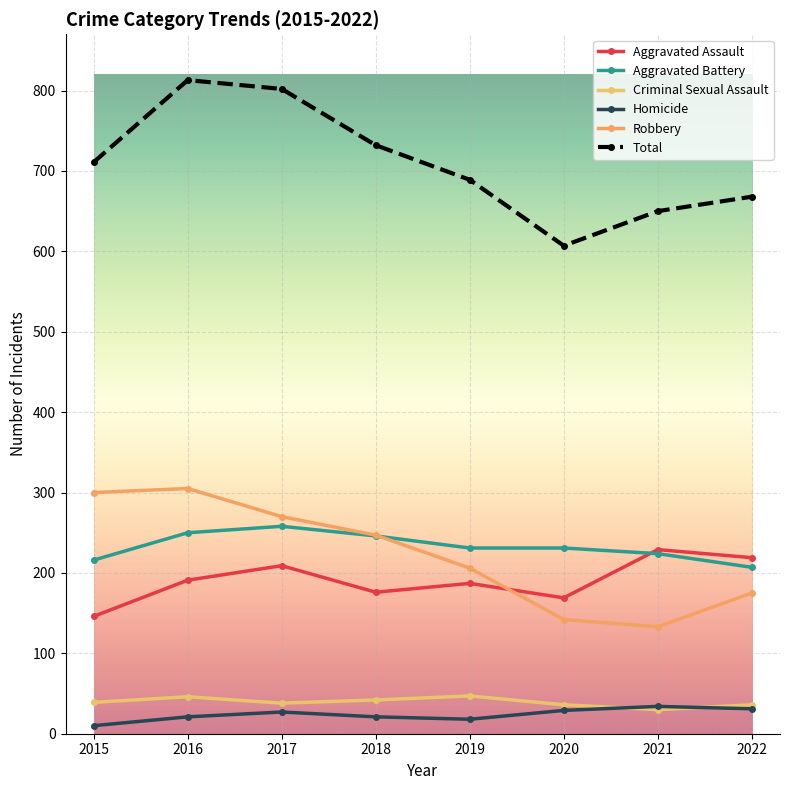

Which series has the widest spread of values?

Total